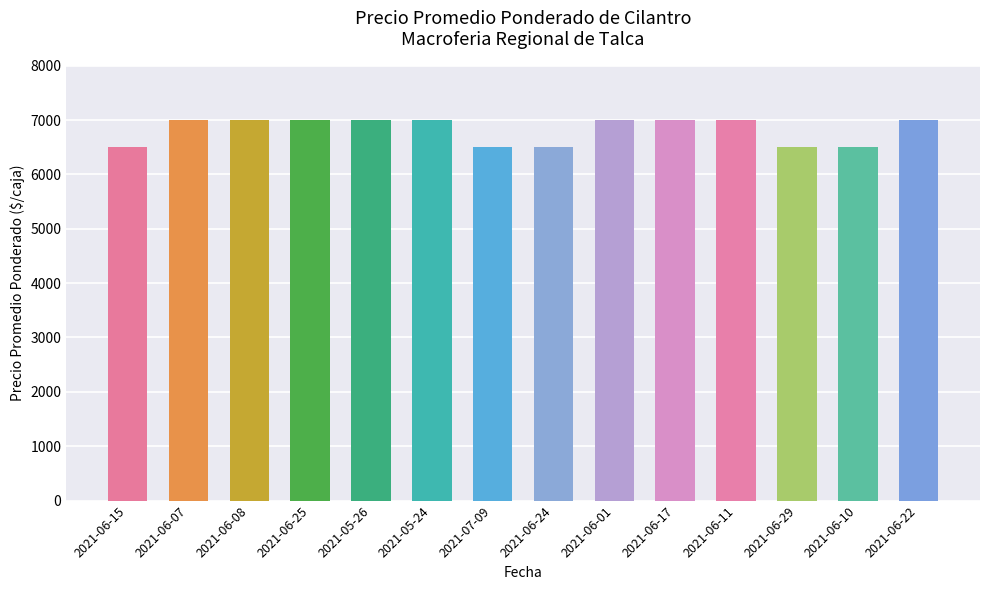

What is the sum of all values?

95500